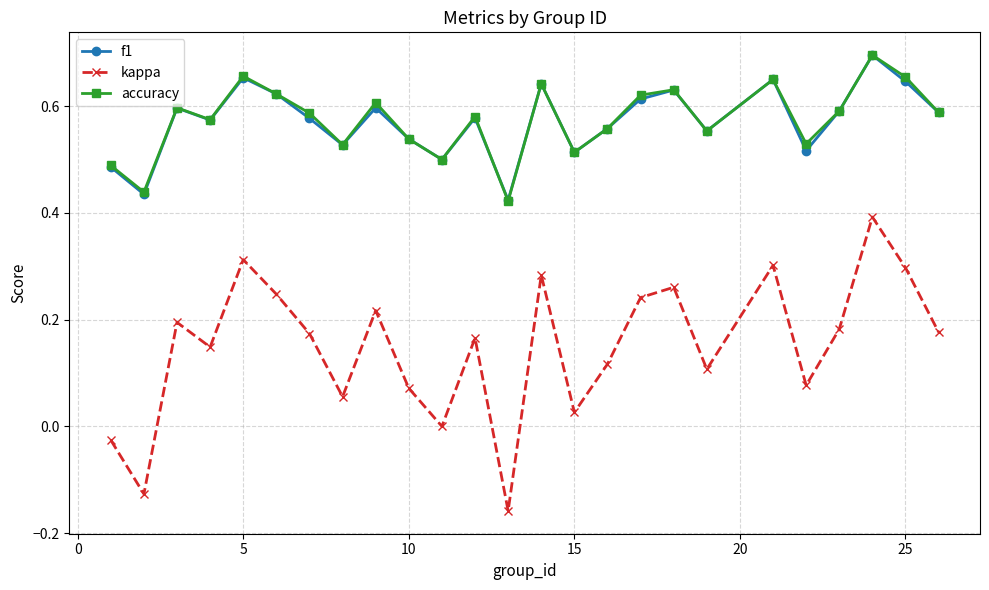

True or false: accuracy and kappa cross at least once.

False